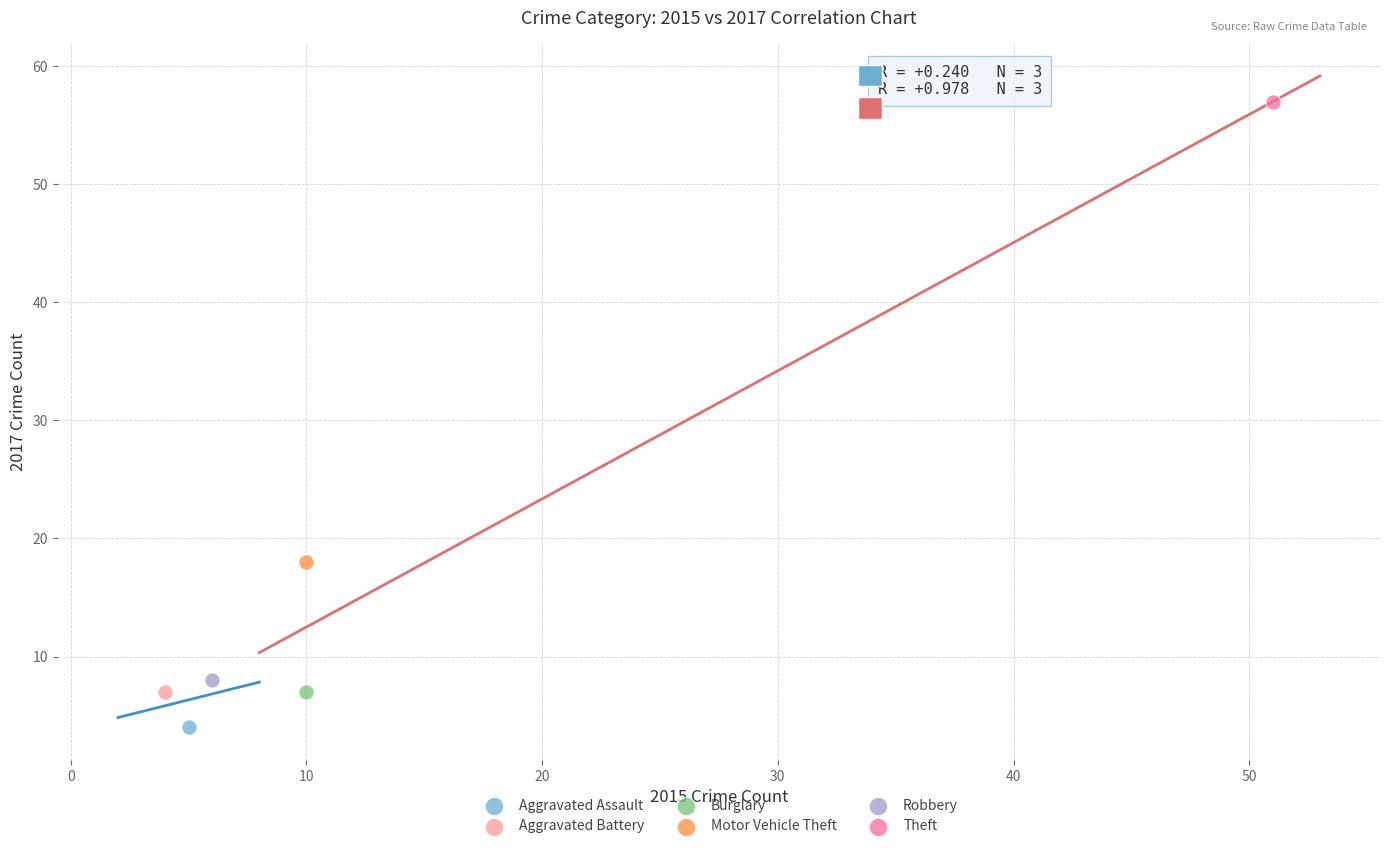

Which series contains the lowest Y value?

Aggravated Assault